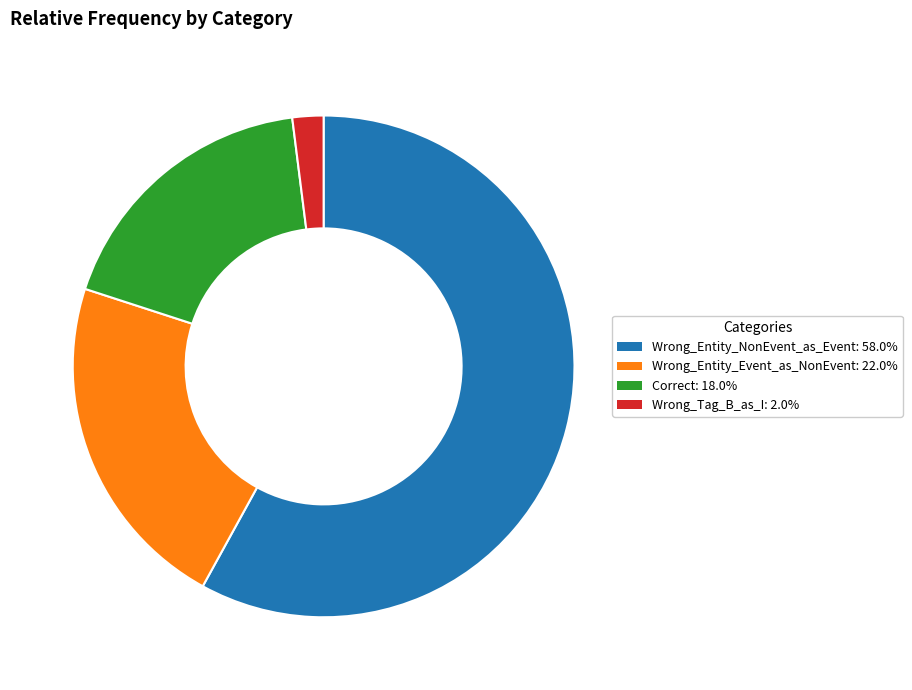

Which category has the smallest portion of the pie?

Wrong_Tag_B_as_I